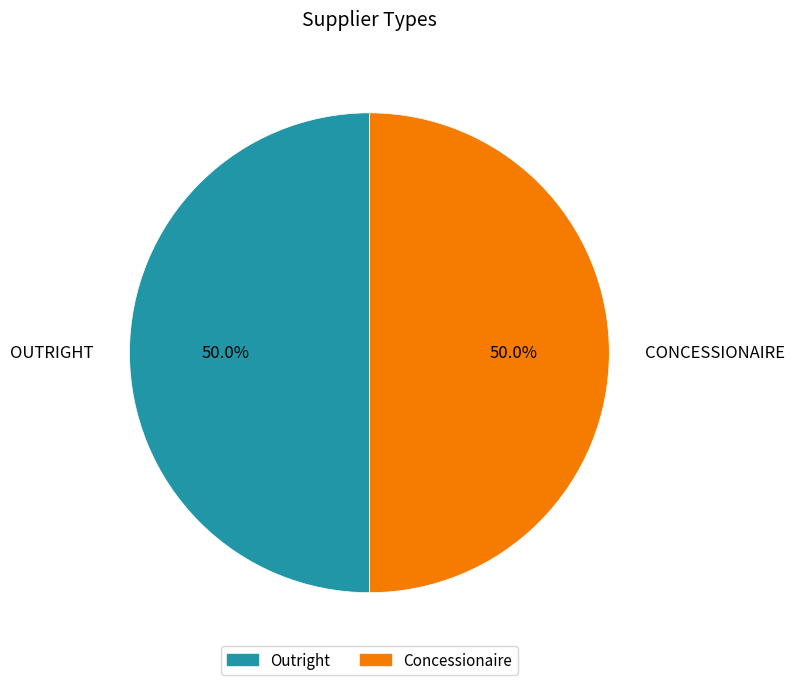

What is the total percentage of Outright and Concessionaire?

100.0%